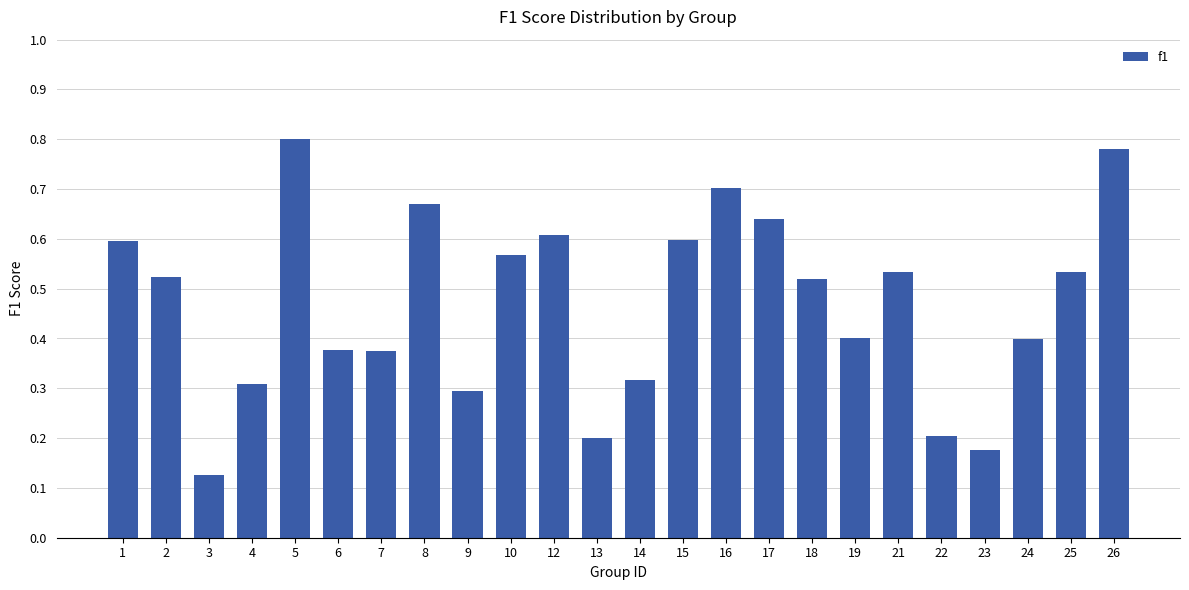

The value at 13 is 0.2. True or false?

True